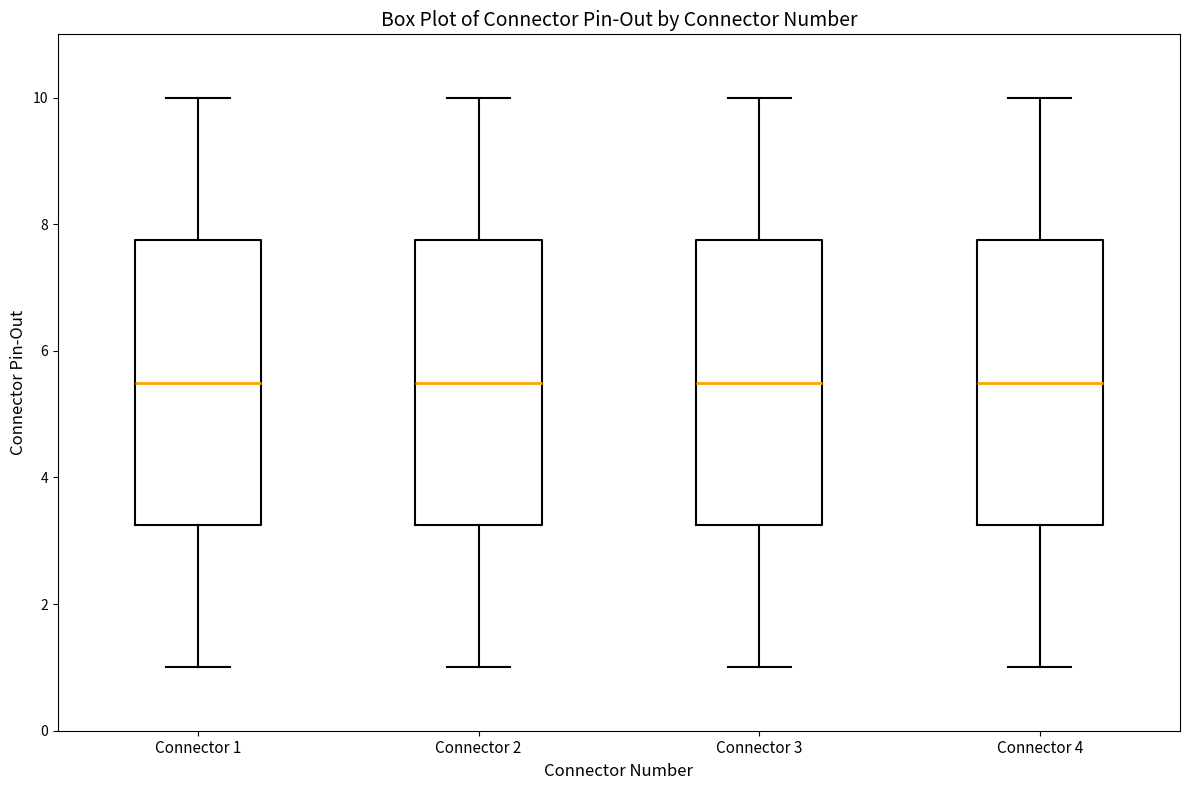

Reading left to right, read every box against the y-axis: the position of its median line, the range the box covers, and the ends of its whiskers. The values are not printed on the chart, so give them approximately, as read against the axis.

Connector 1: median 5.6, box 3.2 to 7.8, whiskers 1.0 to 10.0
Connector 2: median 5.6, box 3.2 to 7.8, whiskers 1.0 to 10.0
Connector 3: median 5.6, box 3.2 to 7.8, whiskers 1.0 to 10.0
Connector 4: median 5.6, box 3.2 to 7.8, whiskers 1.0 to 10.0